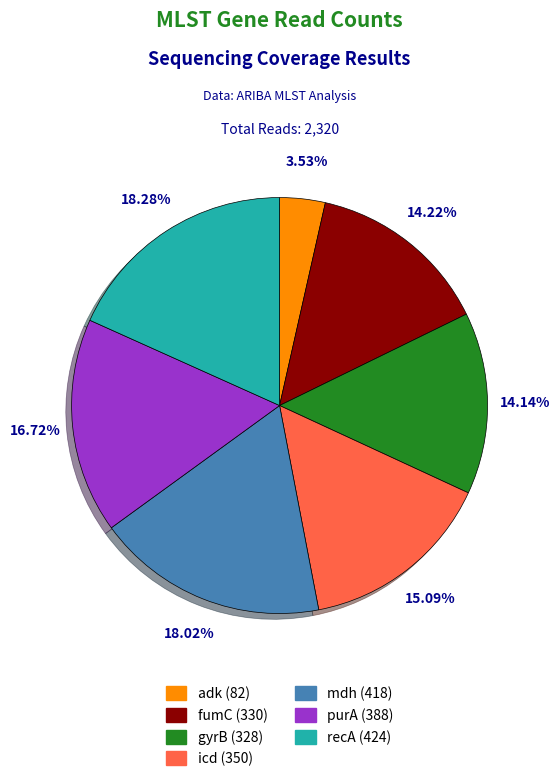

Which category has the smallest portion of the pie?

adk